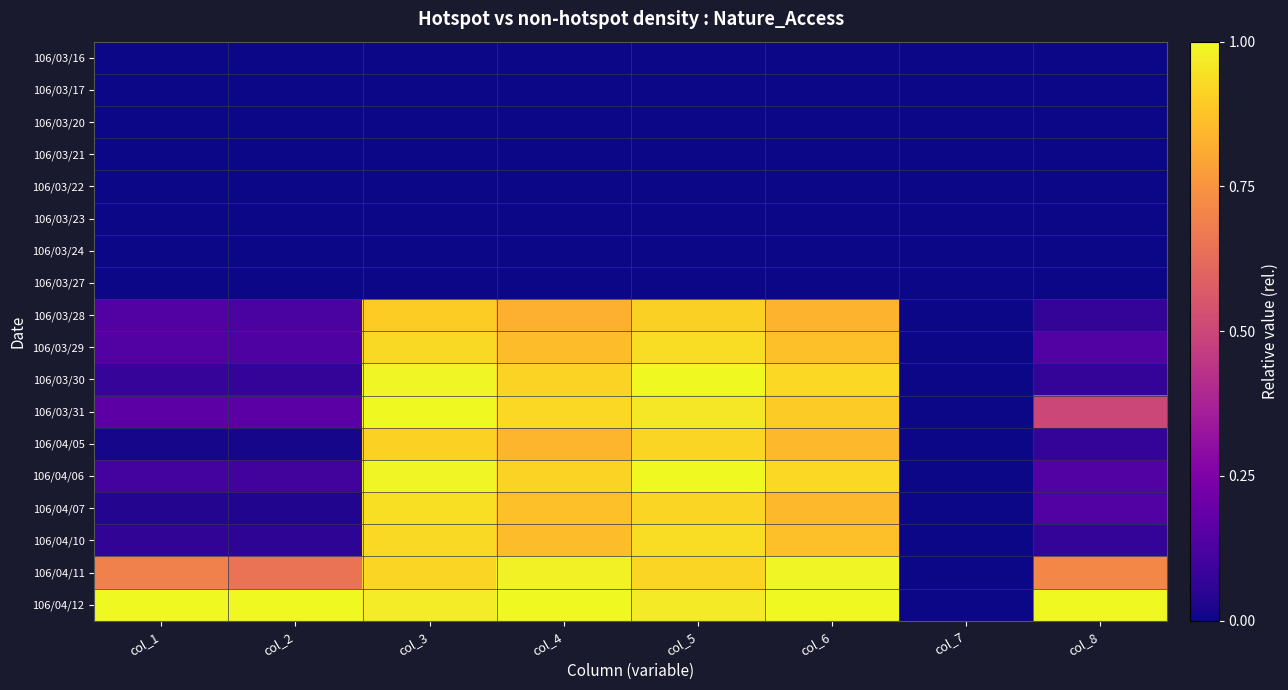

At how many categories does at least one series exceed 0?

7